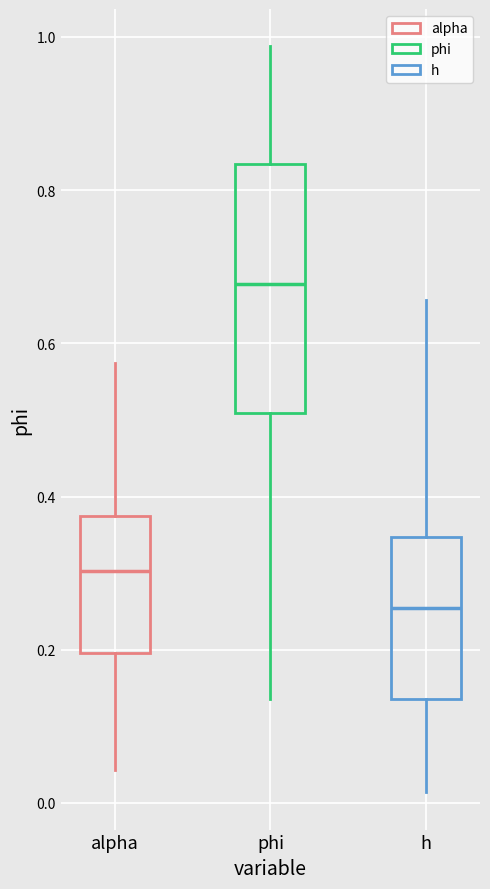

Reading left to right, transcribe this box plot: for each box, give where its median line is, the range the box spans, and where its two whiskers end, as read against the y-axis. The values are not printed on the chart, so give them approximately, as read against the axis.

alpha: median 0.30, box 0.20 to 0.38, whiskers 0.04 to 0.58
phi: median 0.68, box 0.50 to 0.84, whiskers 0.14 to 0.98
h: median 0.26, box 0.14 to 0.34, whiskers 0.02 to 0.66